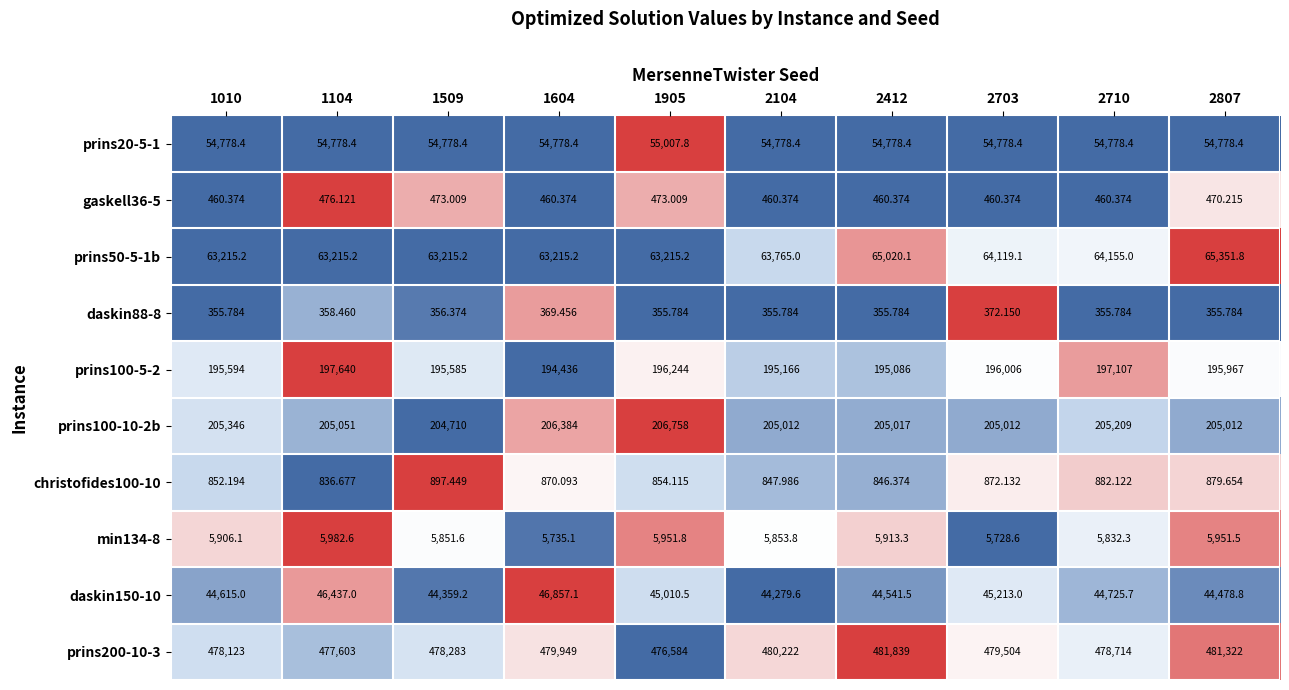

Rank the series by their maximum value, from lowest to highest.

daskin88-8, gaskell36-5, christofides100-10, min134-8, daskin150-10, prins20-5-1, prins50-5-1b, prins100-5-2, prins100-10-2b, prins200-10-3